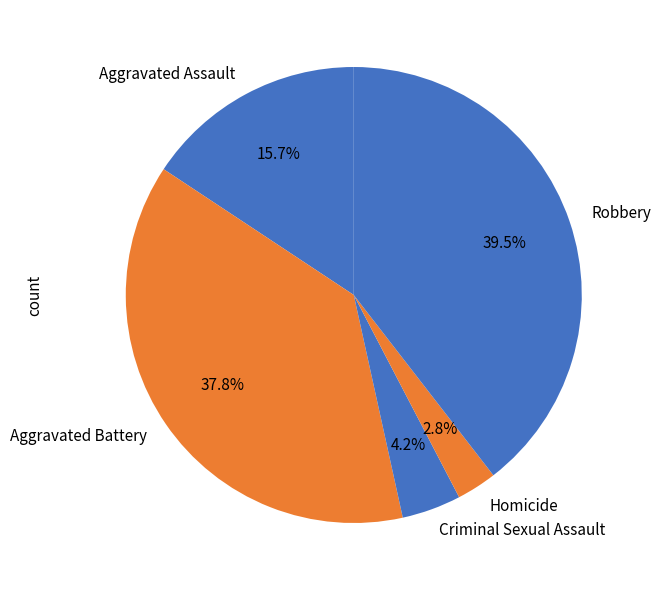

Is it true that Homicide is 3% of the pie?

True